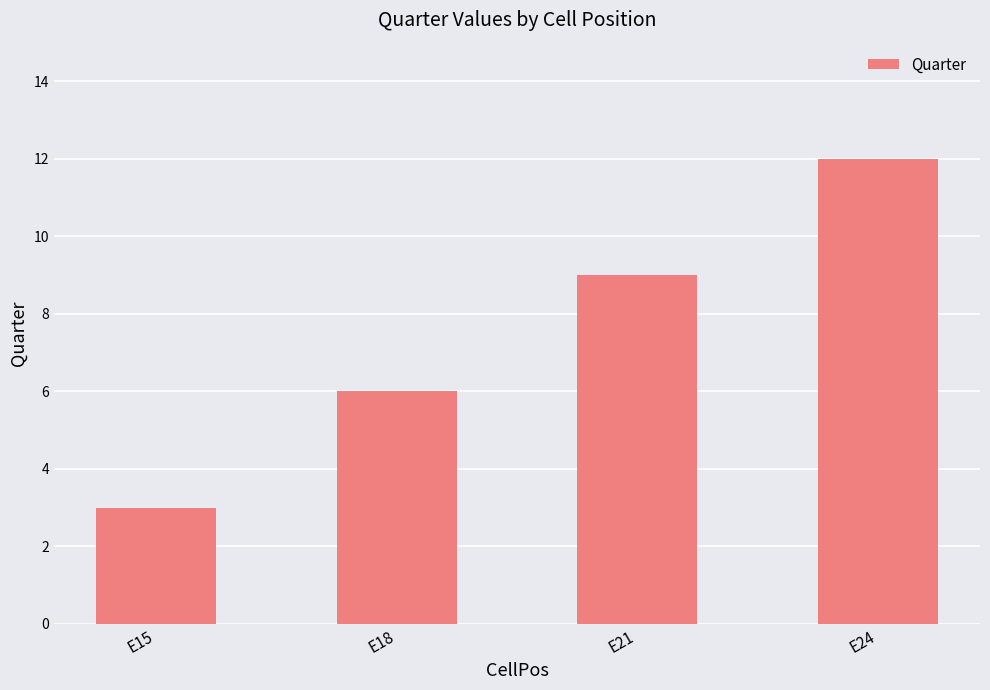

Are the bars grouped side by side (vs. stacked)?

No